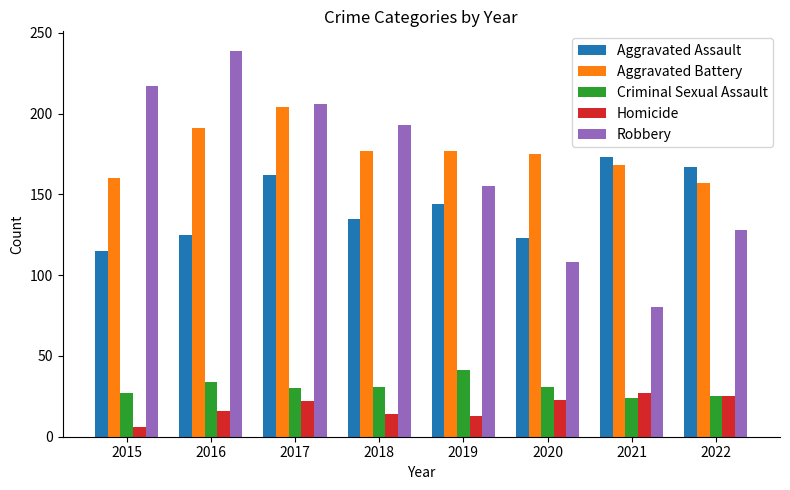

What is the maximum value for Aggravated Assault?

173